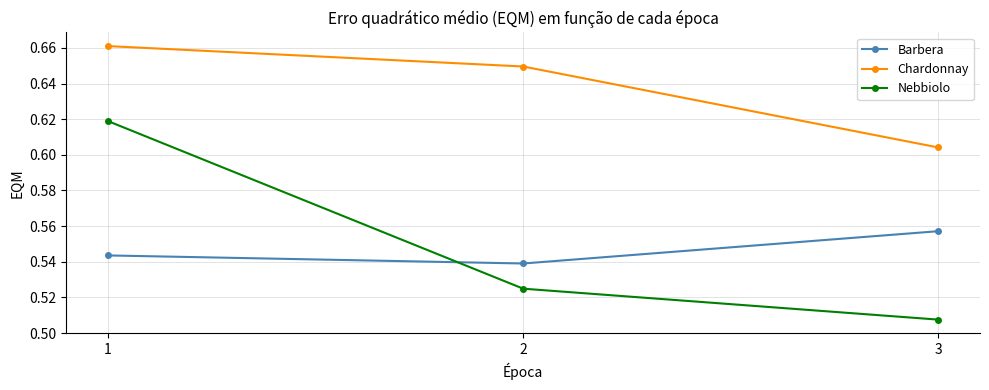

List the series in order of their peak value, highest first.

Chardonnay, Nebbiolo, Barbera